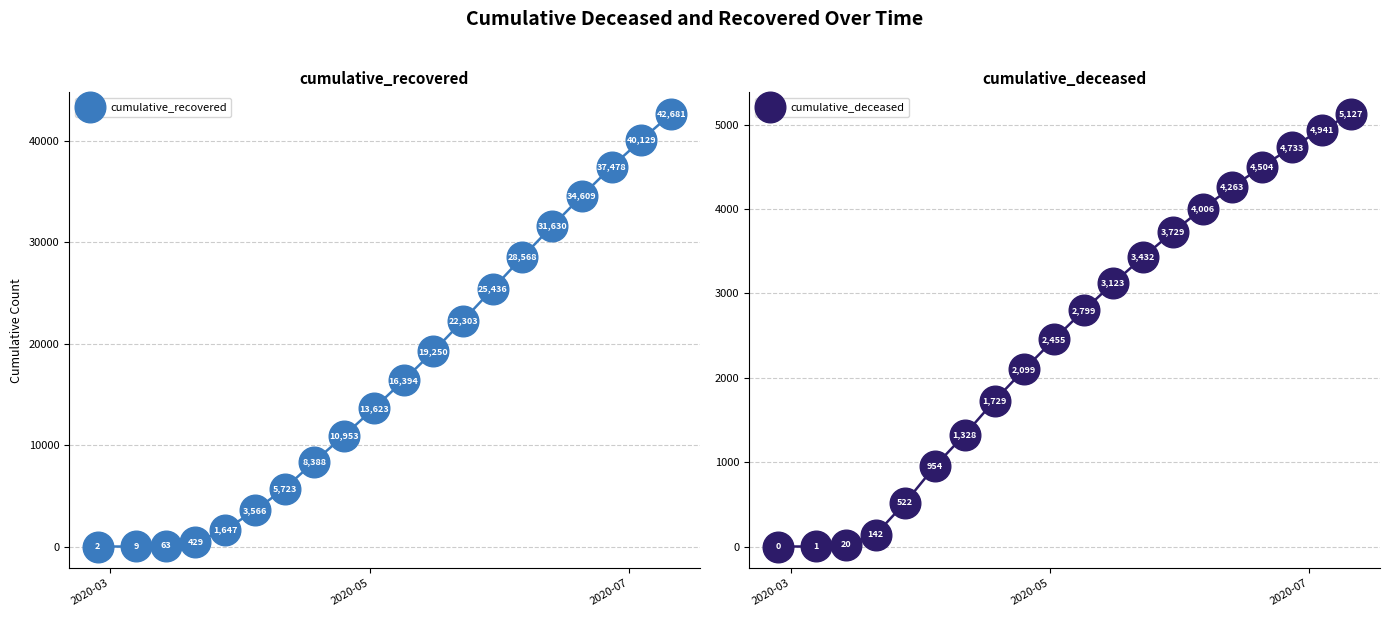

Which series contains the lowest Y value?

cumulative_deceased